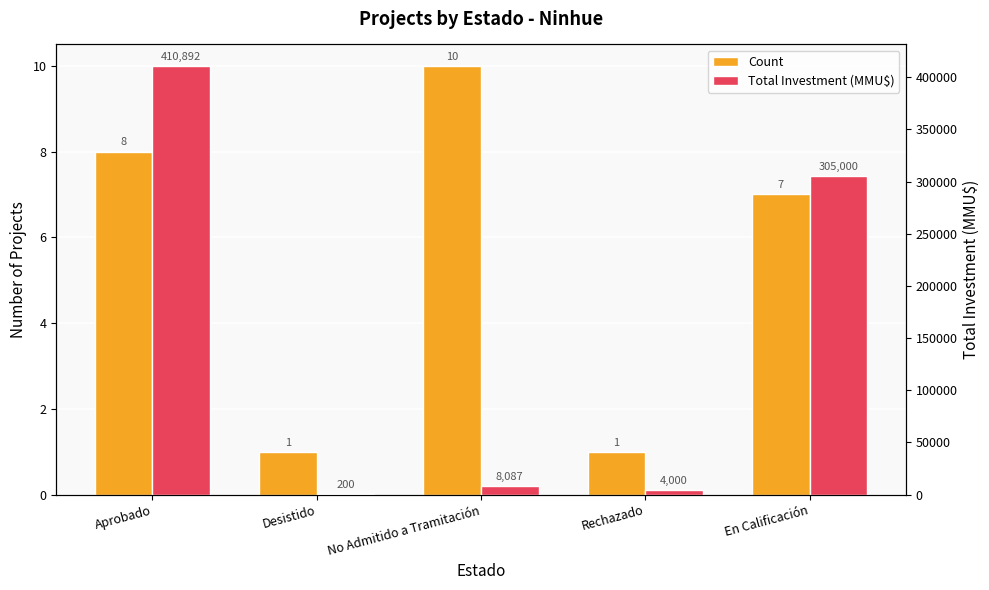

At how many categories does at least one series exceed 71016?

2